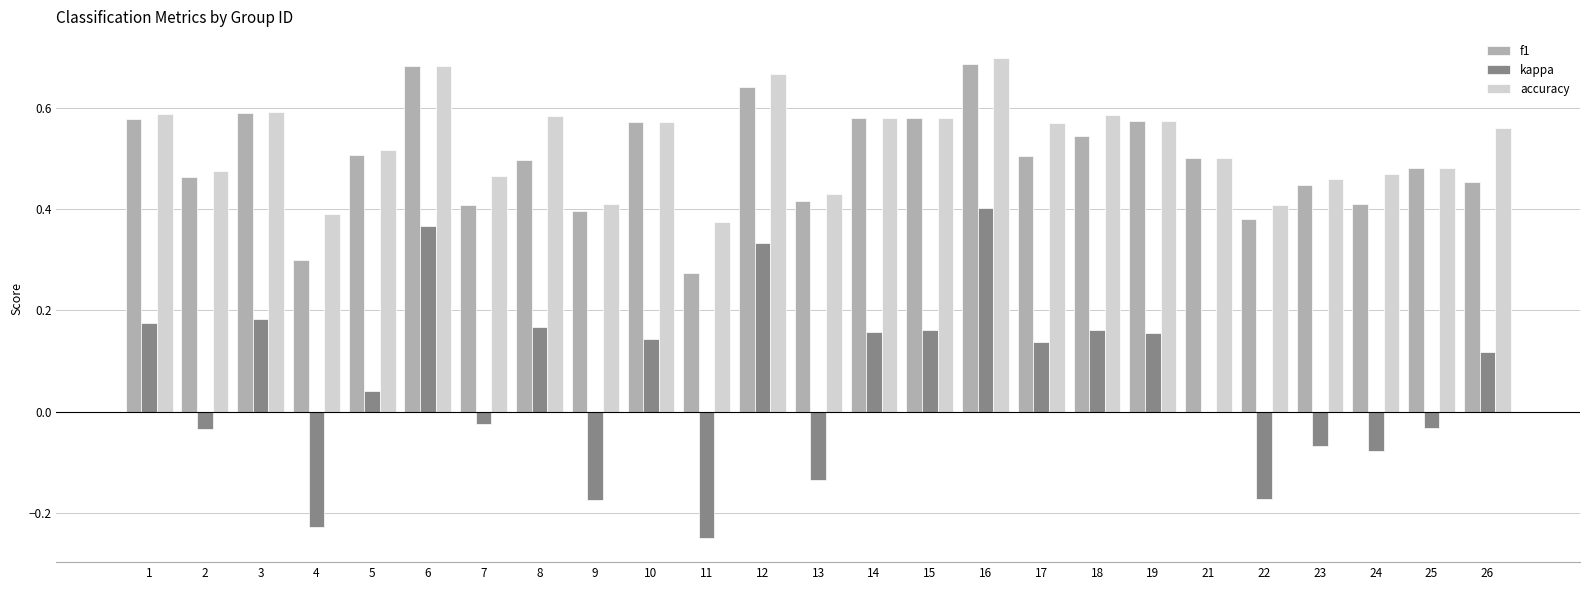

Is the value of kappa at 18 greater than the value of f1 at 16?

No